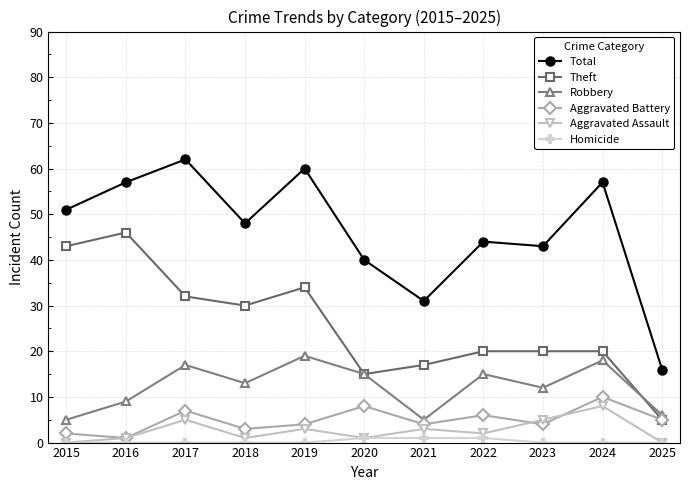

The value of Theft at 2023 is 34. True or false?

False